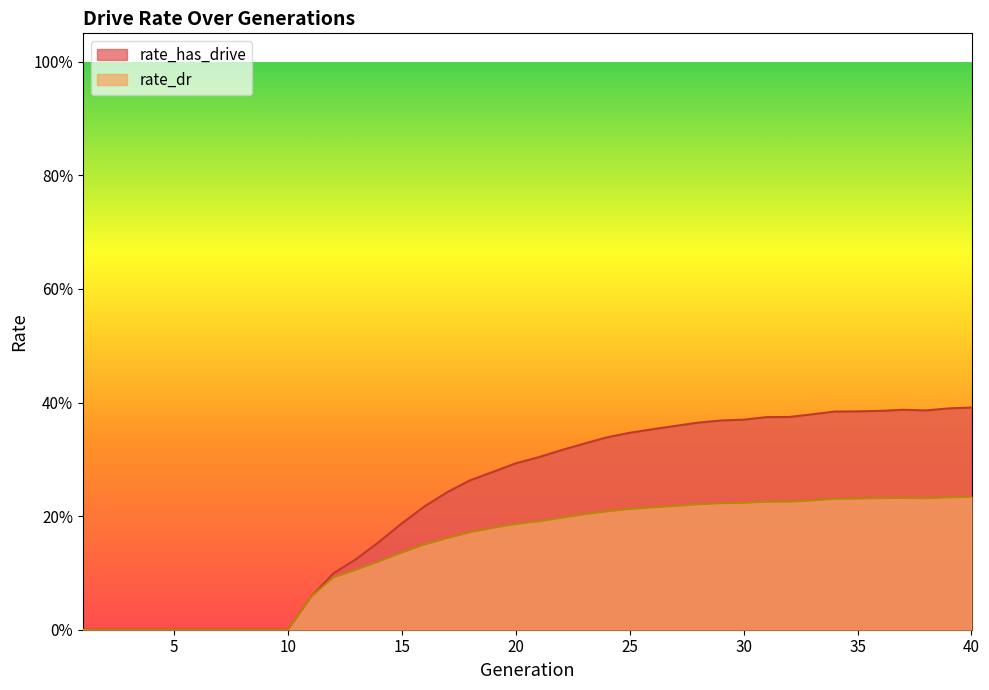

Between 21 and 39, which series saw the biggest shift?

rate_has_drive